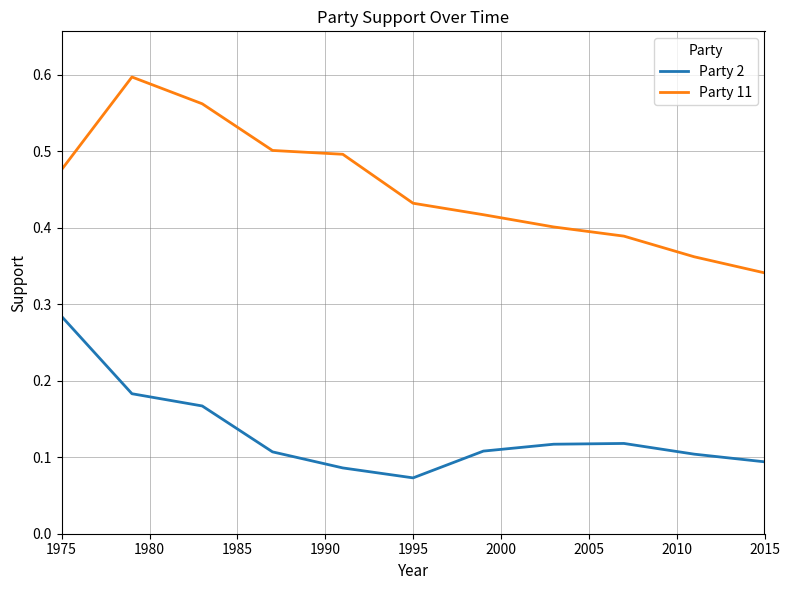

Rank the series by their average value, from highest to lowest.

Party 11, Party 2